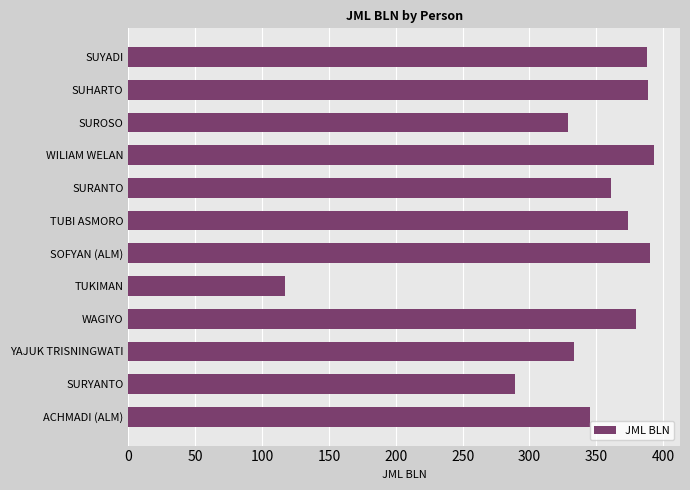

Which category has the lowest value across all series?

TUKIMAN